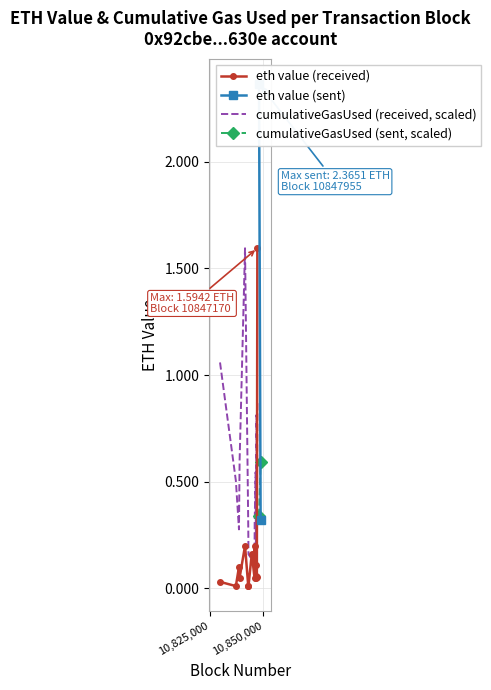

Is this an area chart (filled region under the line)?

No